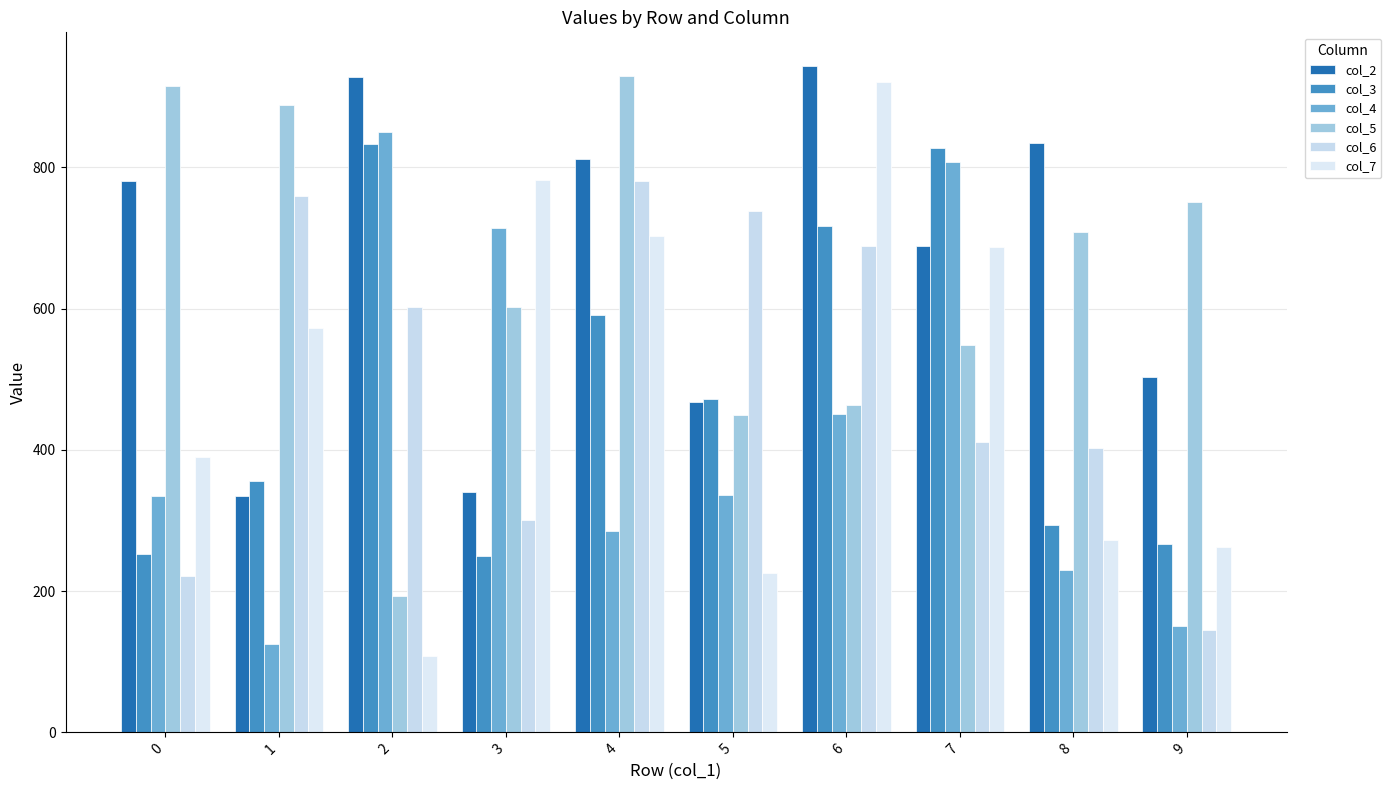

Count the number of categories in the chart.

10